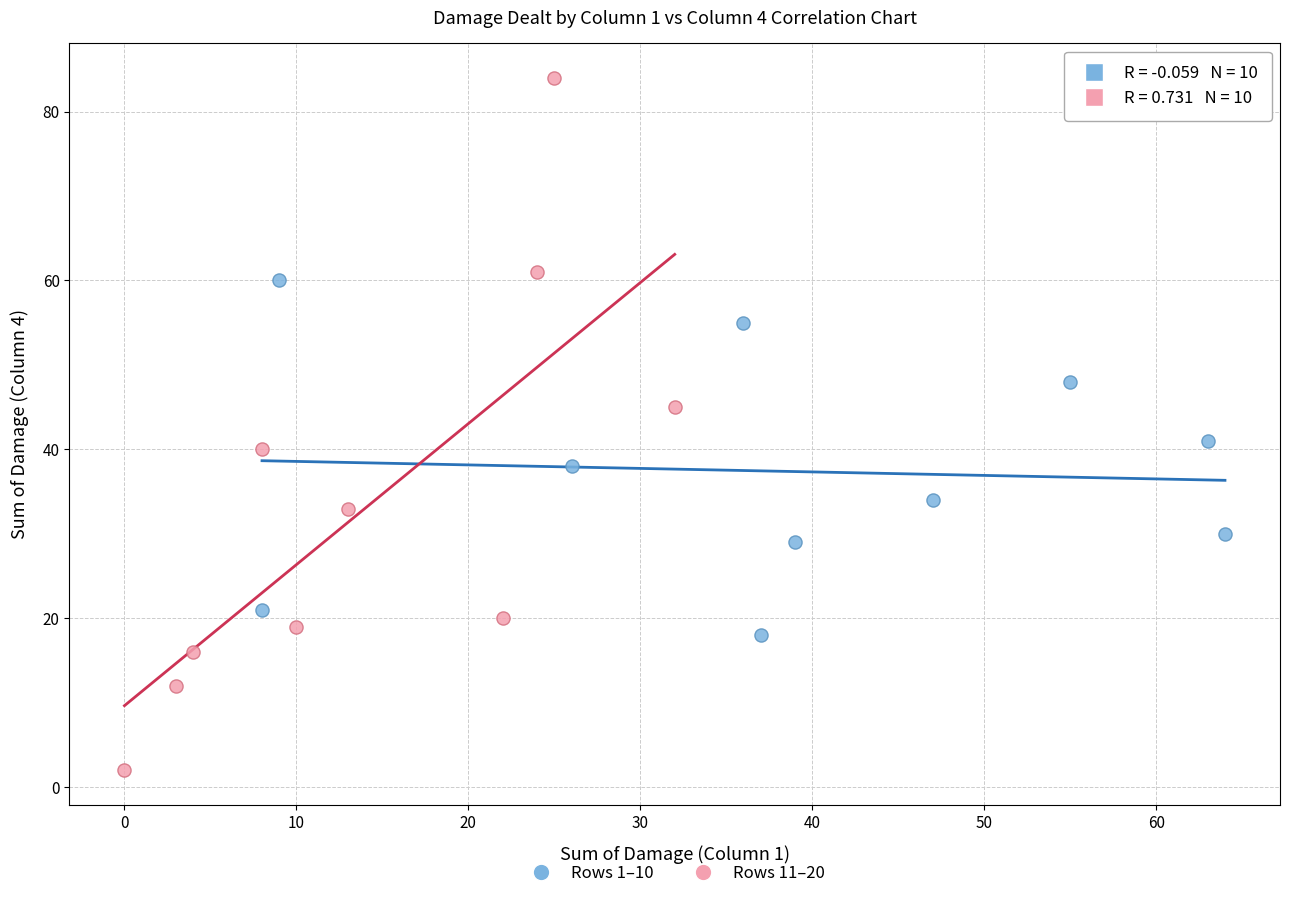

Which series contains the lowest Y value?

Rows 11–20